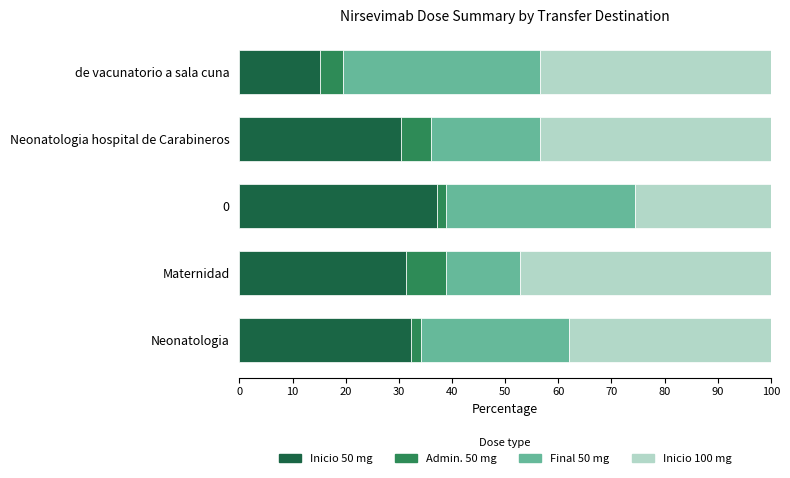

What is the total value across all series at de vacunatorio a sala cuna?

100.0